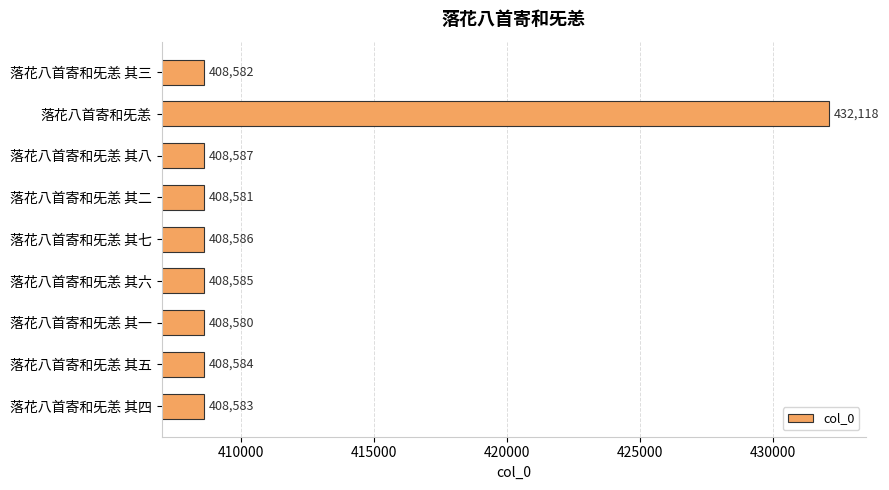

Reading top to bottom, transcribe all the data shown in this chart.

落花八首寄和旡恙 其三=408582	落花八首寄和旡恙=432118	落花八首寄和旡恙 其八=408587	落花八首寄和旡恙 其二=408581	落花八首寄和旡恙 其七=408586	落花八首寄和旡恙 其六=408585	落花八首寄和旡恙 其一=408580	落花八首寄和旡恙 其五=408584	落花八首寄和旡恙 其四=408583